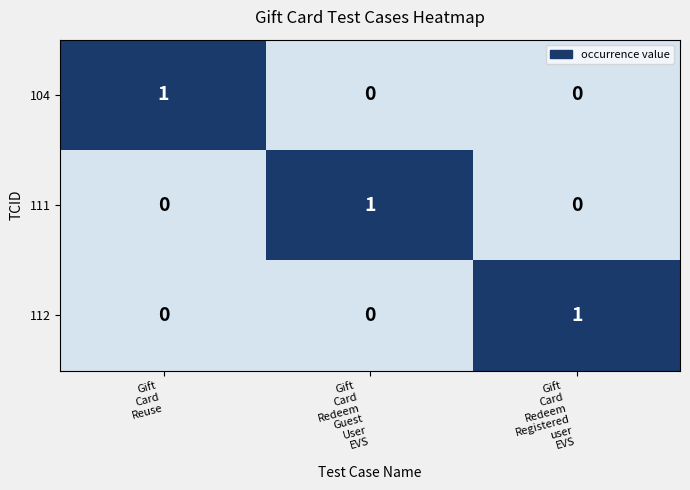

Count the number of data series in this chart.

3